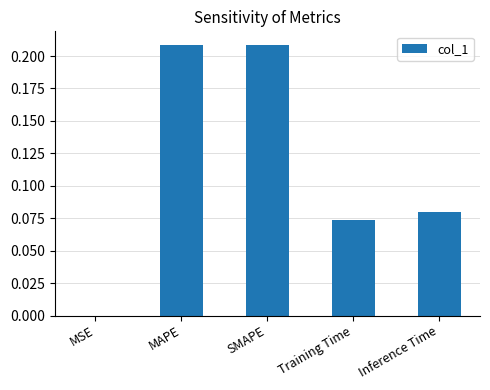

At which label is the value closest to 0?

MSE